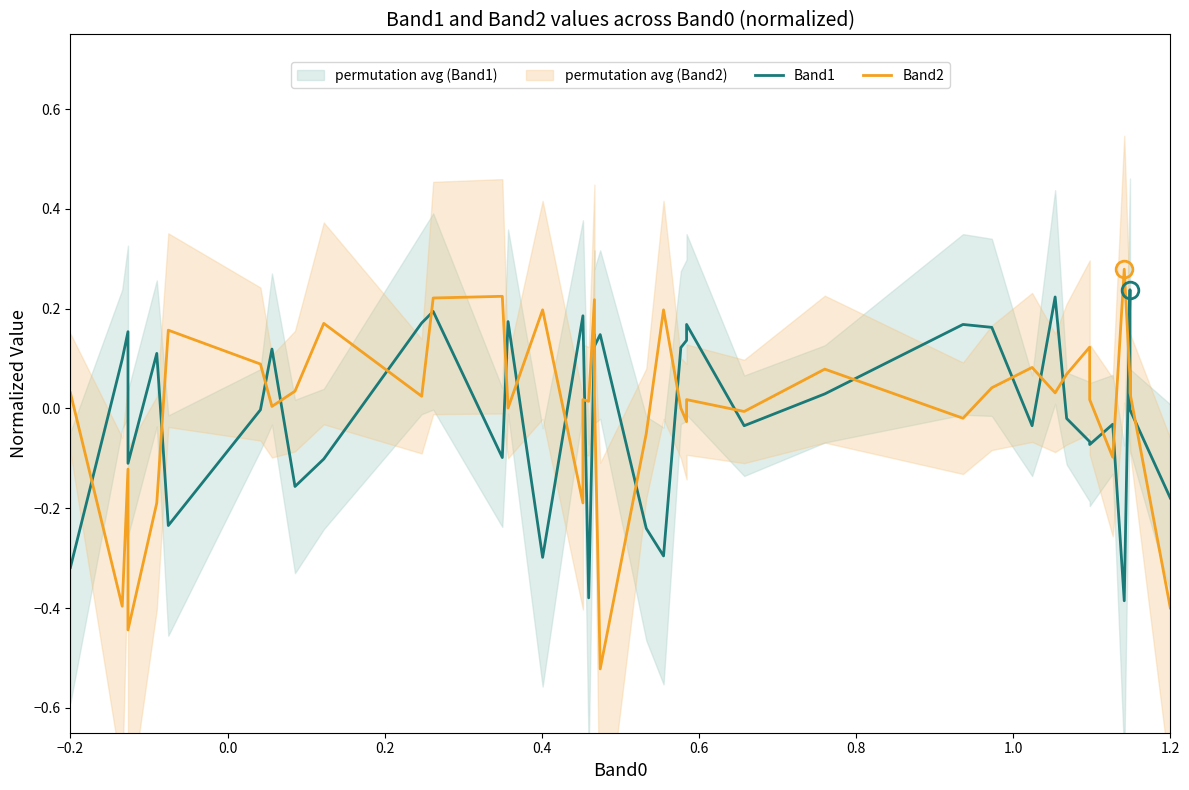

Reading left to right, list all the values displayed in this chart.

Band1: -0.3	0.1	0.2	-0.1	0.1	-0.2	-0.0	0.1	-0.2	-0.1	0.2	0.2	-0.1	0.2	-0.3	0.2	0.2	-0.4	0.1	0.1	0.1	-0.2	-0.3	0.1	0.1	0.2	-0.0	0.0	0.2	0.2	-0.0	0.2	-0.0	-0.1	-0.1	-0.0	-0.4	0.2	-0.0	-0.2
Band2: 0.0	-0.4	-0.1	-0.4	-0.2	0.2	0.1	0.0	0.0	0.2	0.0	0.2	0.2	0.0	0.2	-0.2	0.0	0.0	0.2	0.0	-0.5	-0.1	0.2	0.0	-0.0	0.0	-0.0	0.1	-0.0	0.0	0.1	0.0	0.1	0.1	0.0	-0.1	0.3	0.1	0.0	-0.4